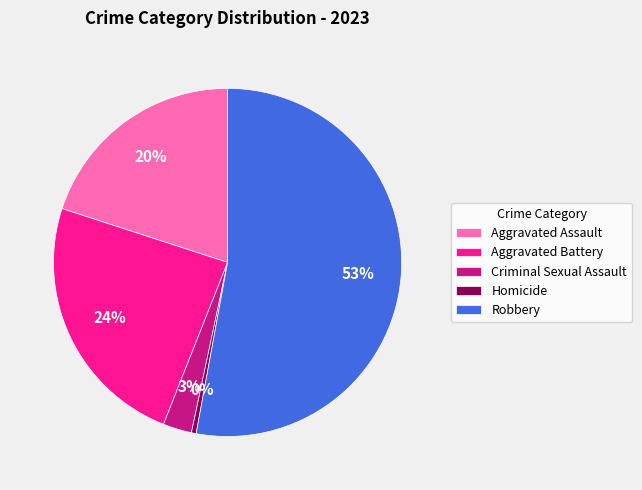

Do Robbery and Homicide together represent more than half of the pie?

Yes